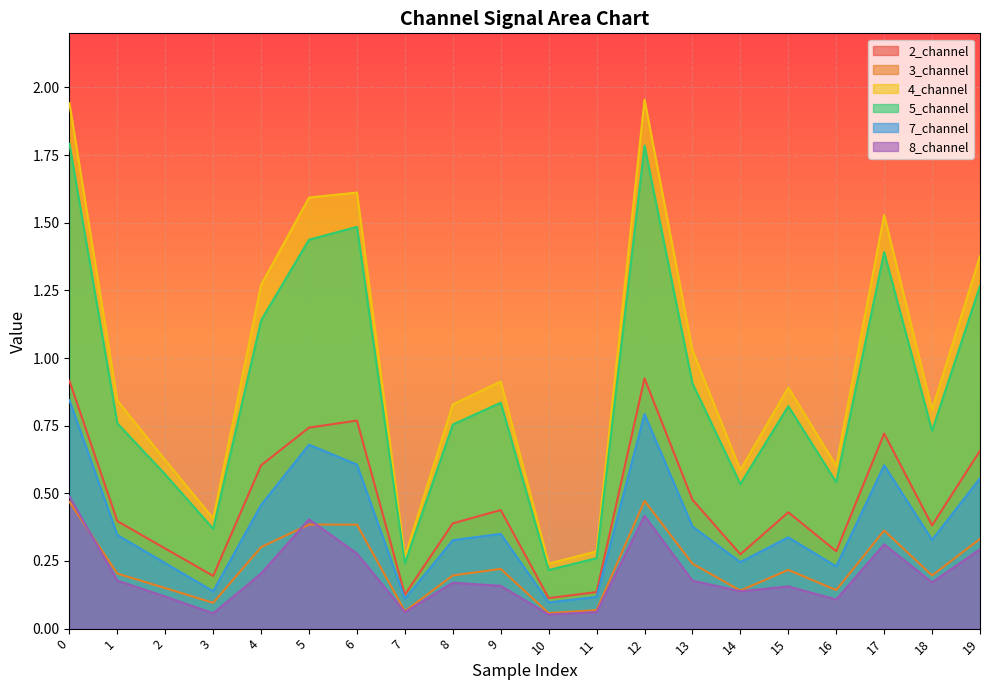

Which series has the largest range (max minus min)?

4_channel